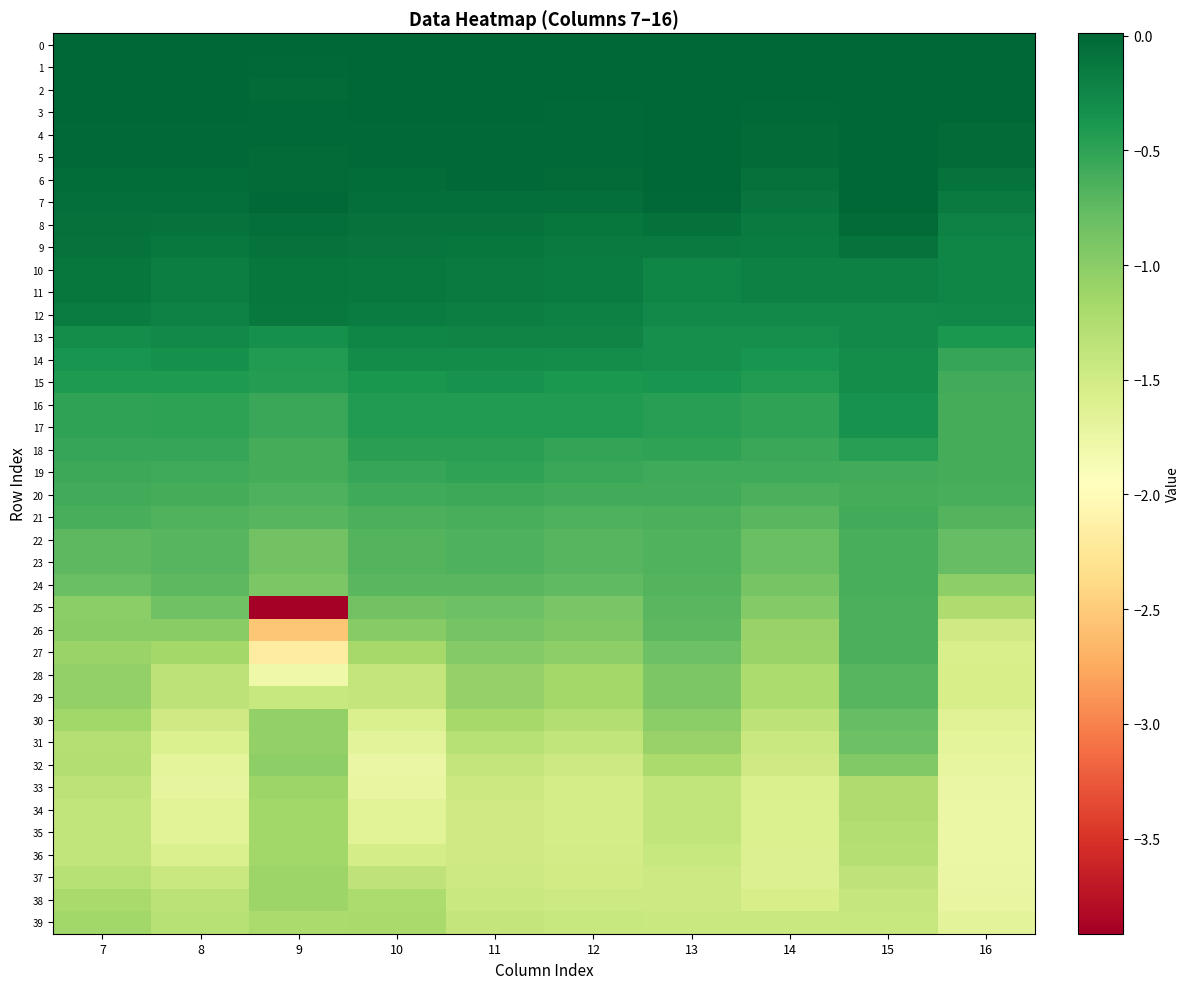

What is the difference between the highest and lowest values at 14?

1.6